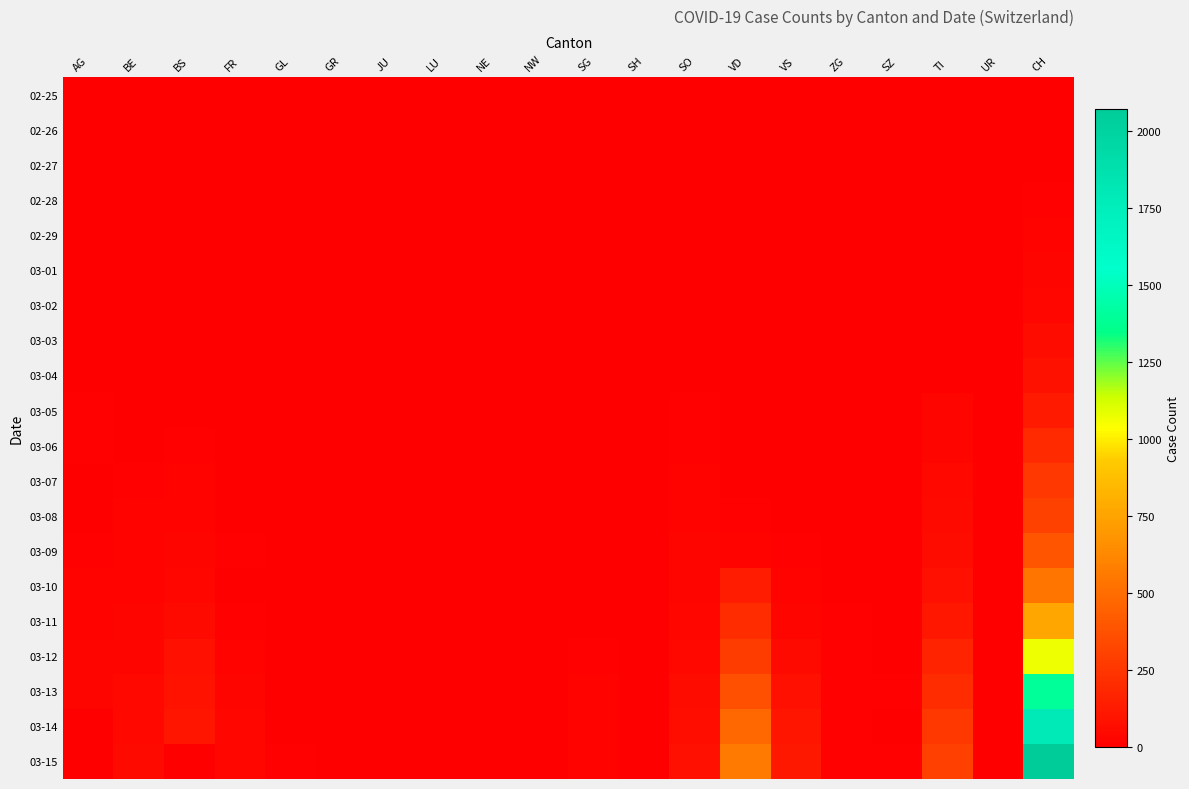

Between BE and SO, which series saw the biggest shift?

03-14